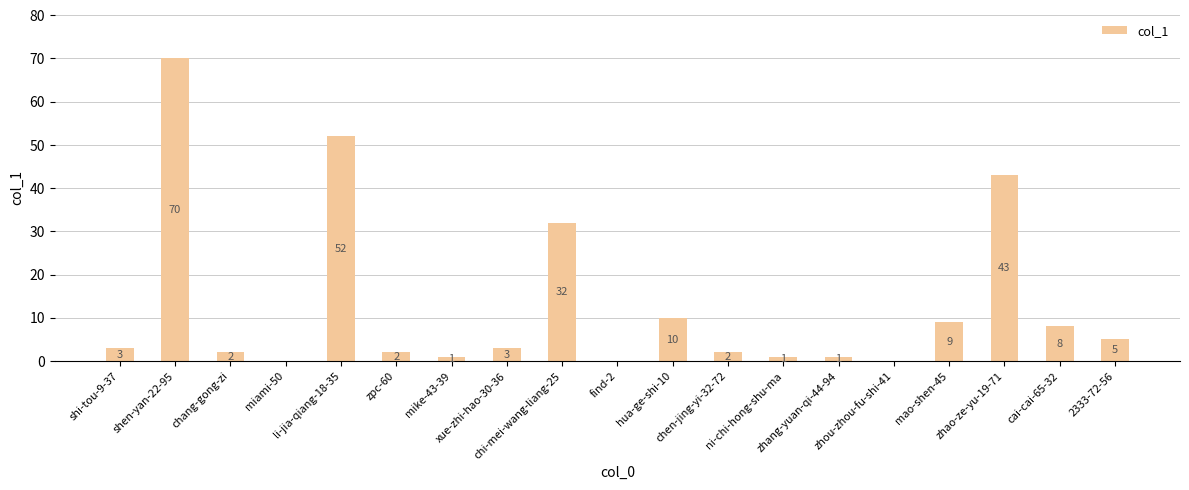

What is the change in value from li-jia-qiang-18-35 to zpc-60?

-50